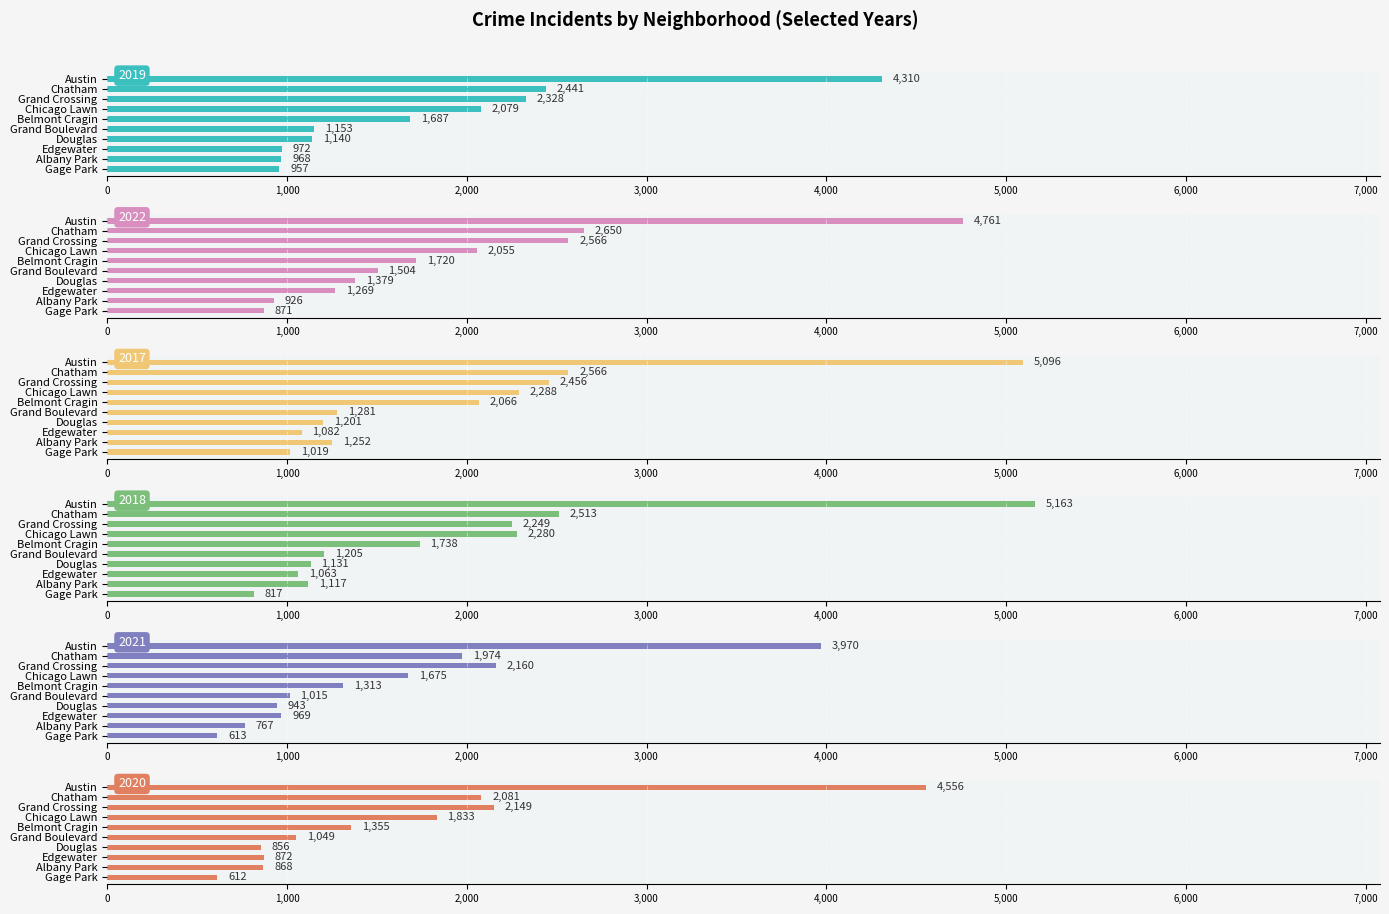

Is it true that 2020 equals 533 at Chicago Lawn?

False